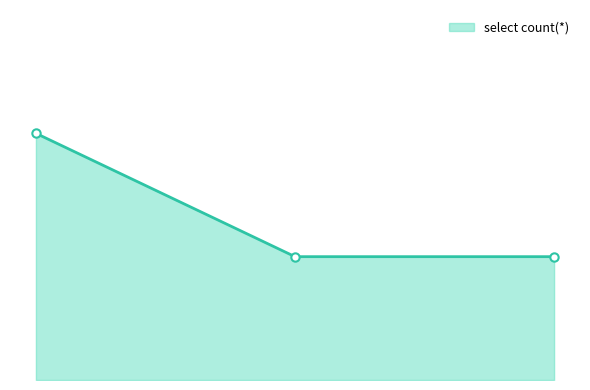

Which category has the highest value across all series?

2019-07-08 09:14:00